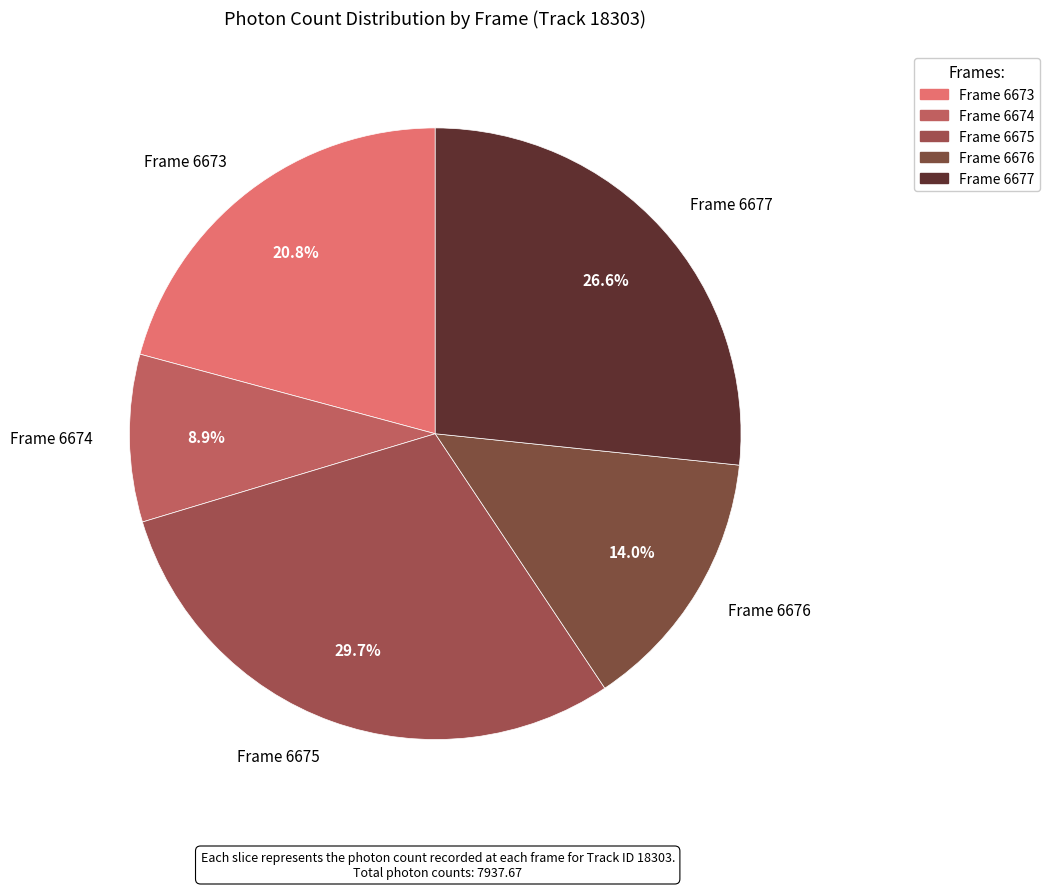

Combined, what portion of the pie is Frame 6673 and Frame 6677?

47.4%